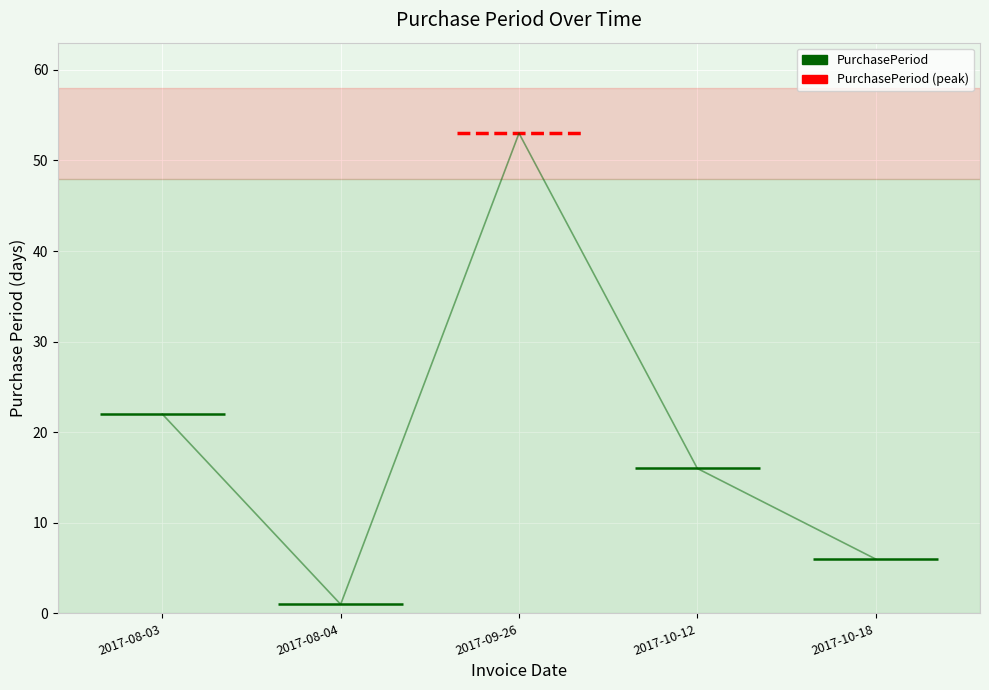

Rank the categories by value from highest to lowest.

2017-09-26, 2017-08-03, 2017-10-12, 2017-10-18, 2017-08-04